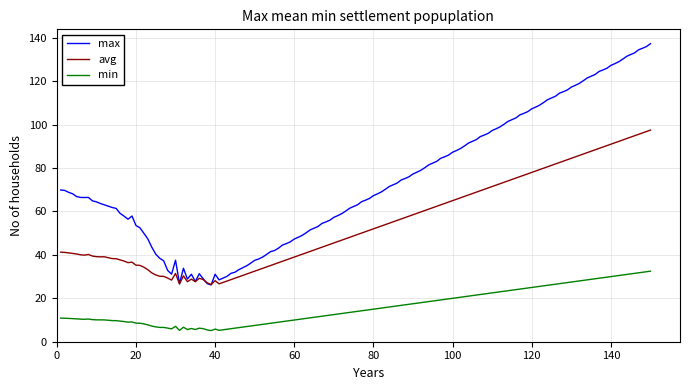

Which series has the largest total across all categories?

max